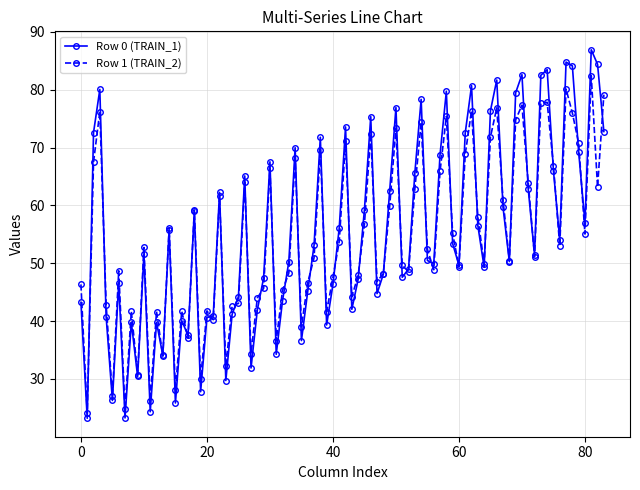

What is the value of the Row 0 (TRAIN_1) point at the 3rd from the left?

72.6